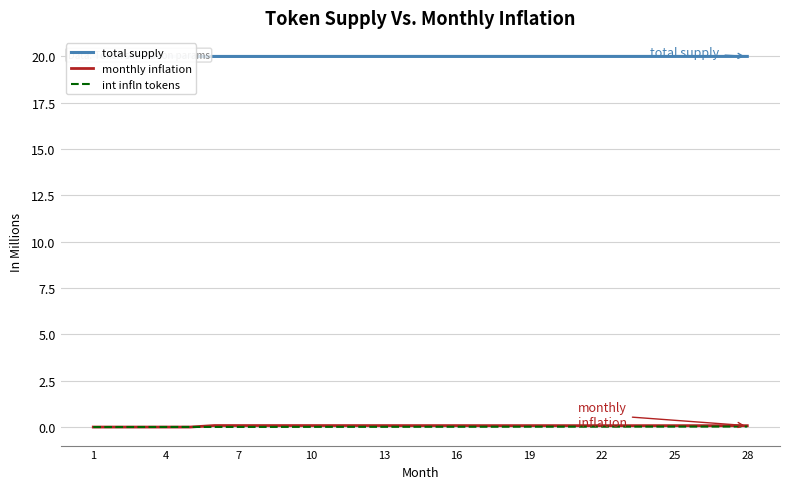

The monthly inflation series shows 0.1 at 25. True or false?

True